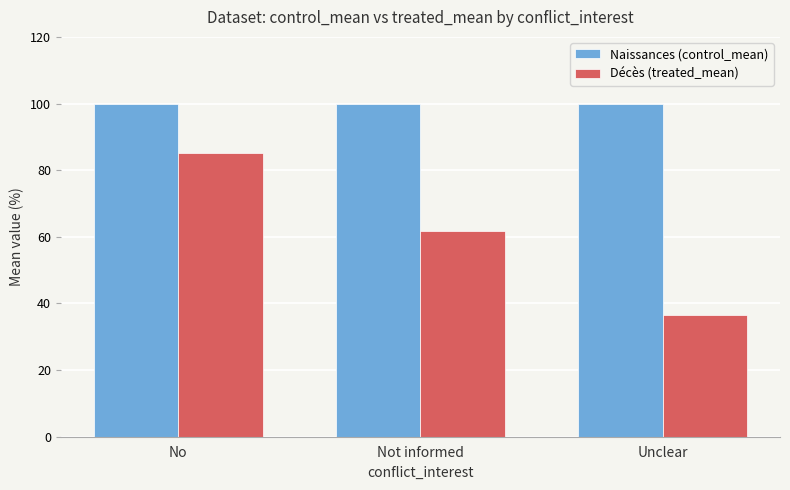

What is the difference between the maximum and minimum values in the Décès (treated_mean) series?

48.5